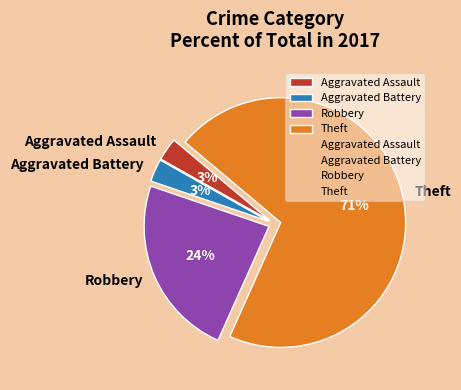

Is the sum of Aggravated Battery and Aggravated Assault greater than half?

No